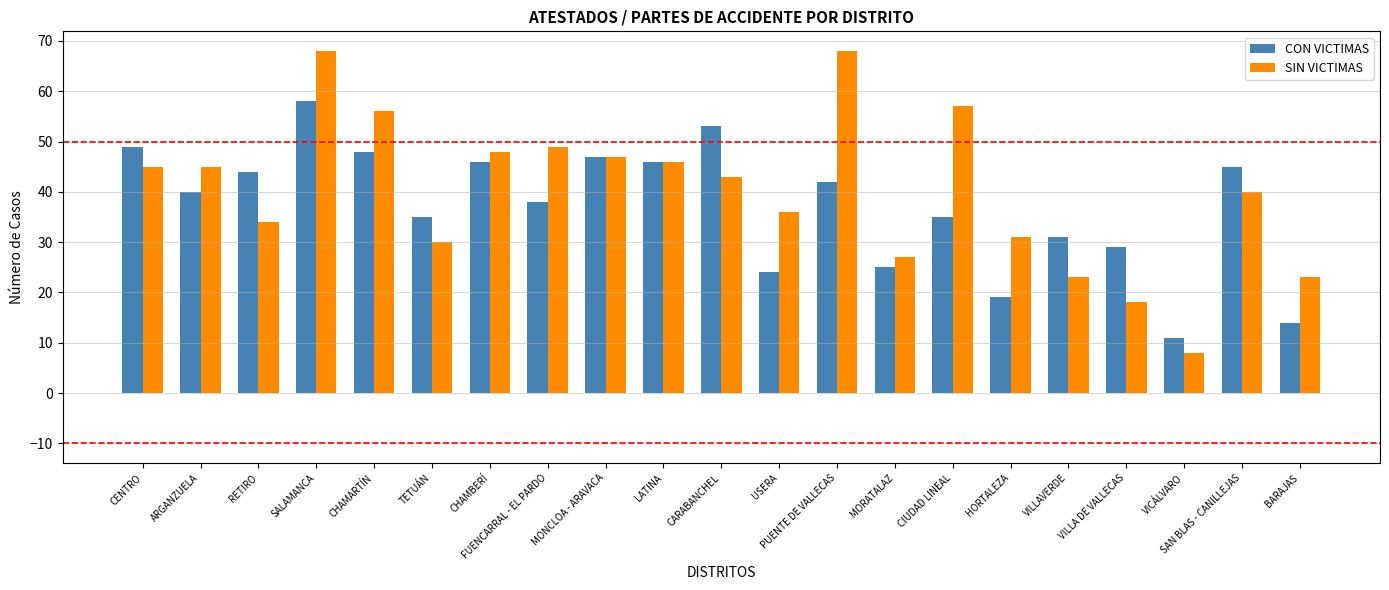

How many bars are there in total?

42